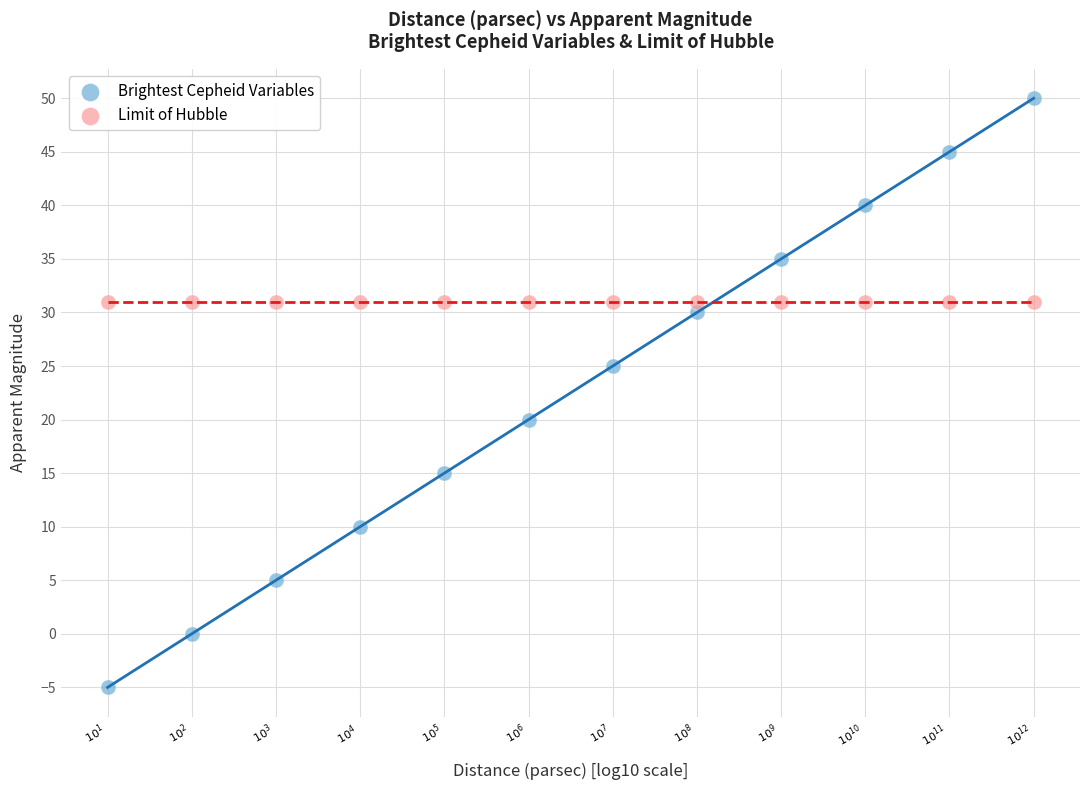

Which series reaches the minimum Y coordinate?

Brightest Cepheid Variables